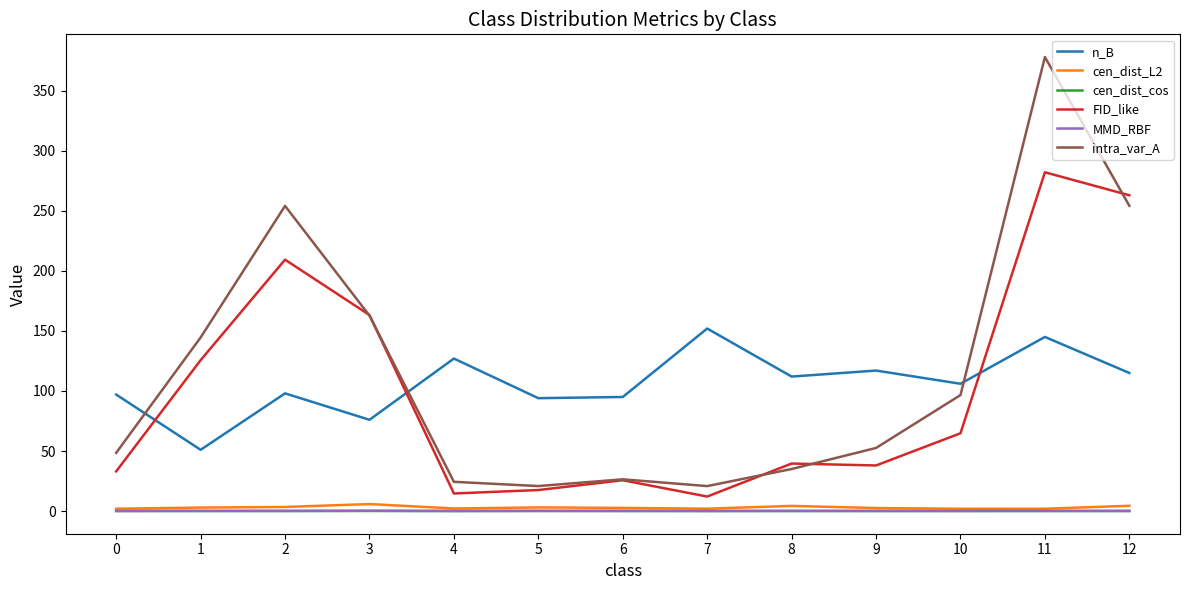

The value of cen_dist_cos at 9 is 0.0. True or false?

True